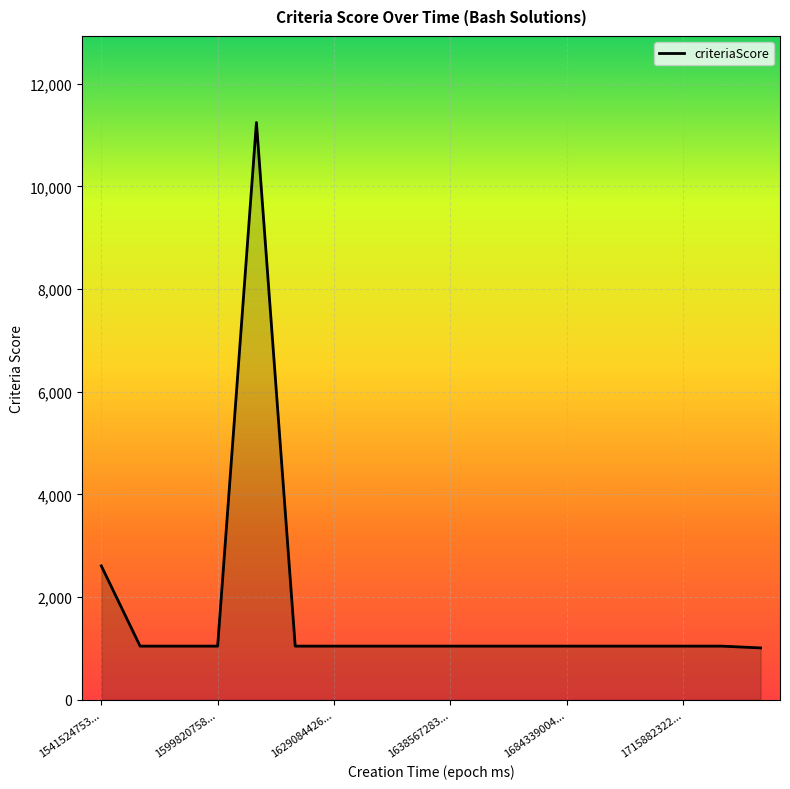

What is the smallest value displayed?

1010